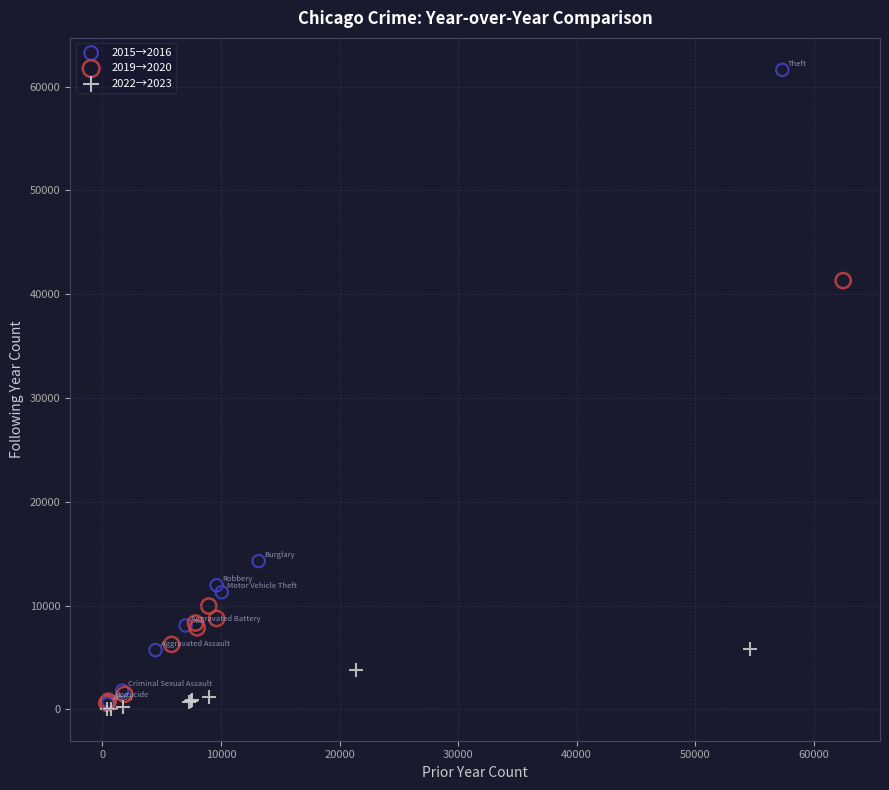

Which series has the largest Y range (max minus min)?

2015→2016